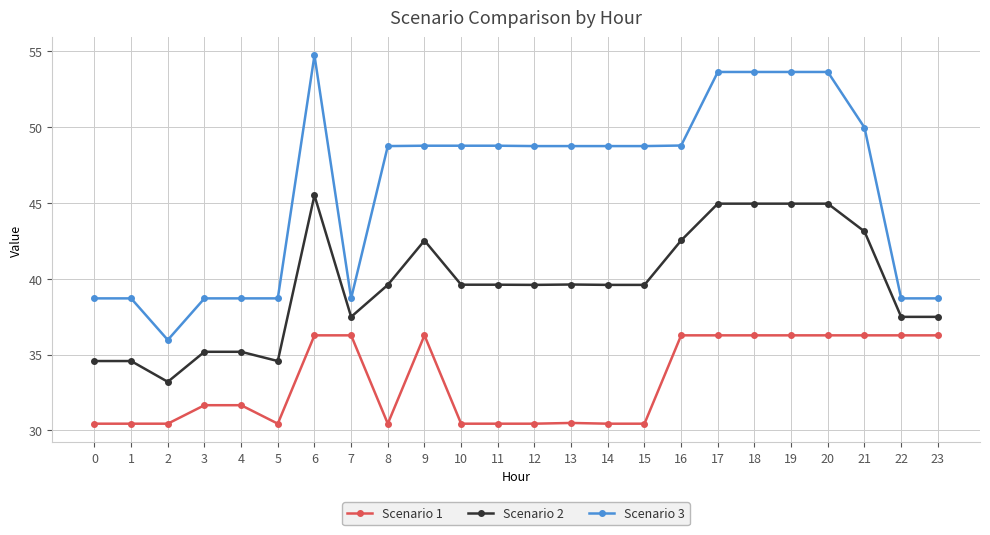

Which series has the largest total across all categories?

Scenario 3